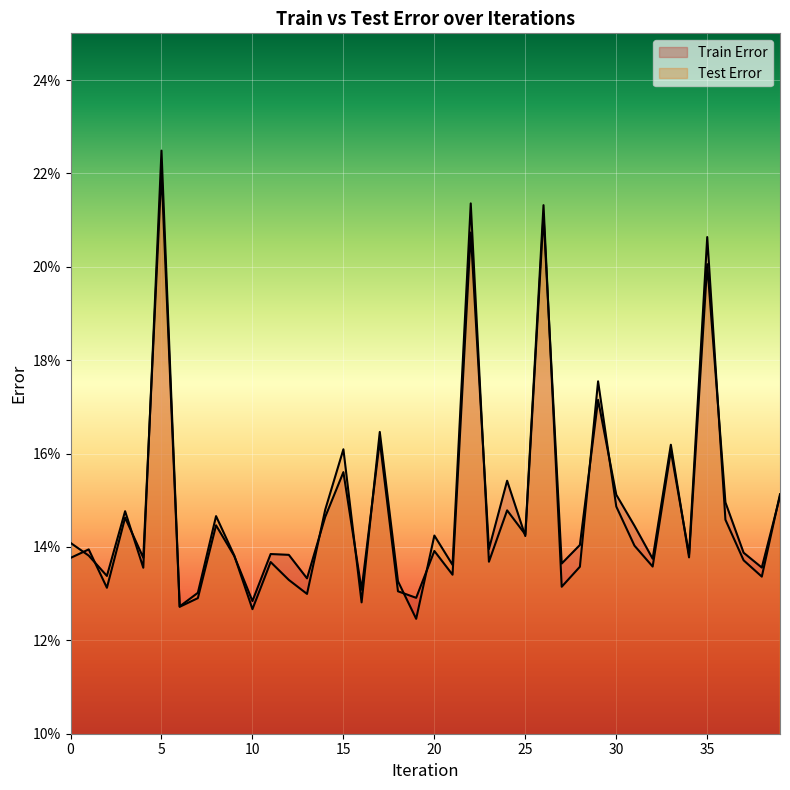

At how many categories does at least one series exceed 0?

40